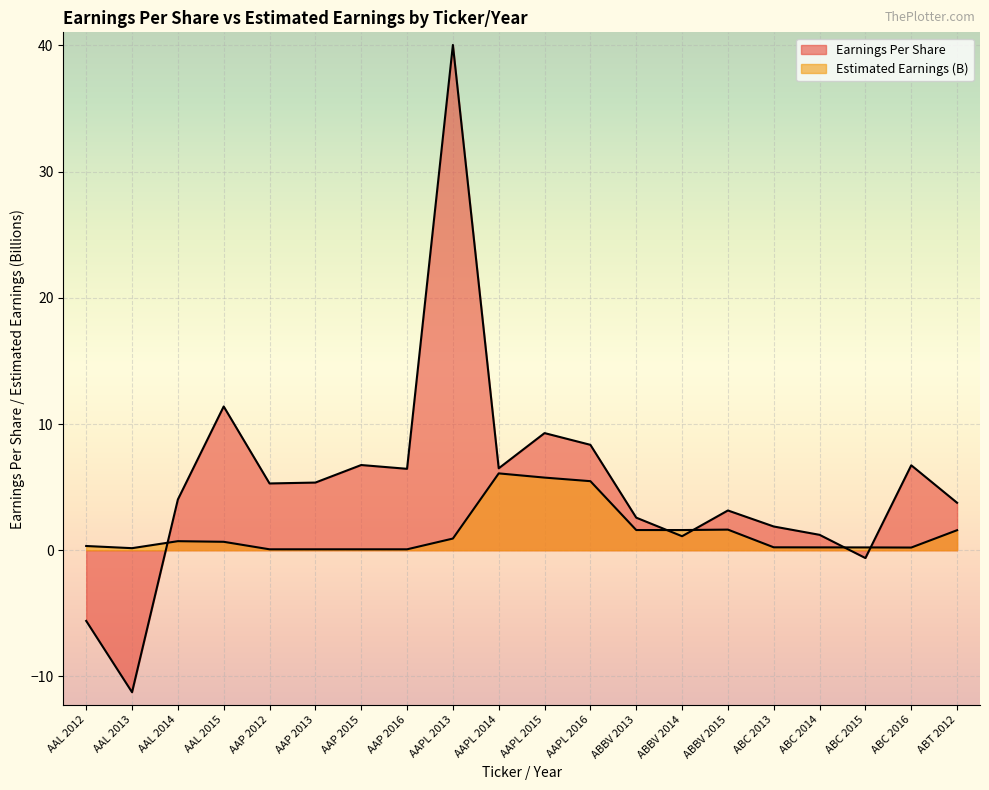

Where is the first local minimum for Estimated Earnings (B)?

AAL 2013